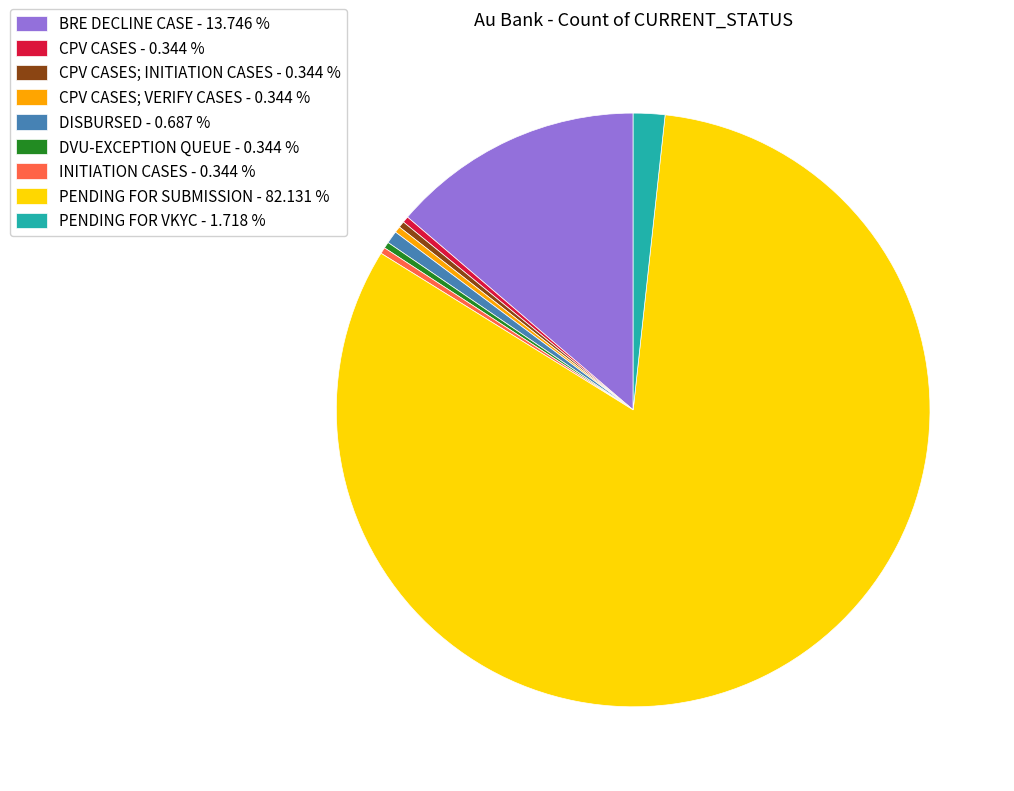

Which category has the biggest portion of the pie?

PENDING FOR SUBMISSION - 82.131 %